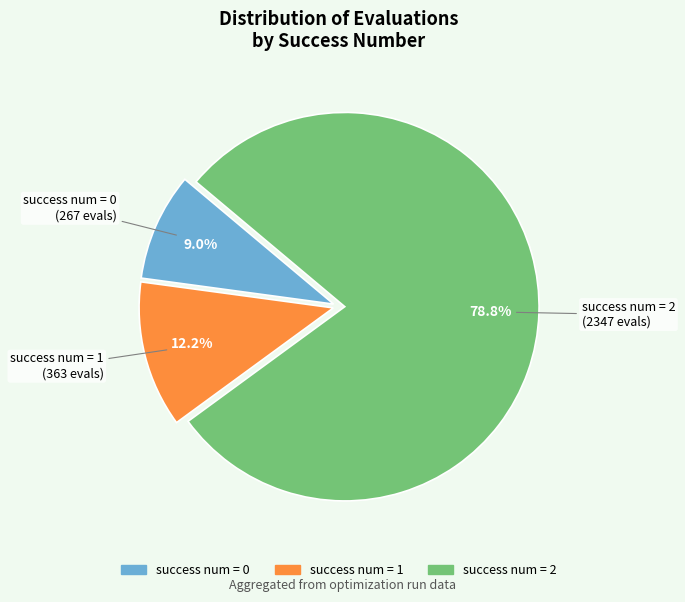

Is success num = 1 the majority of the pie?

No